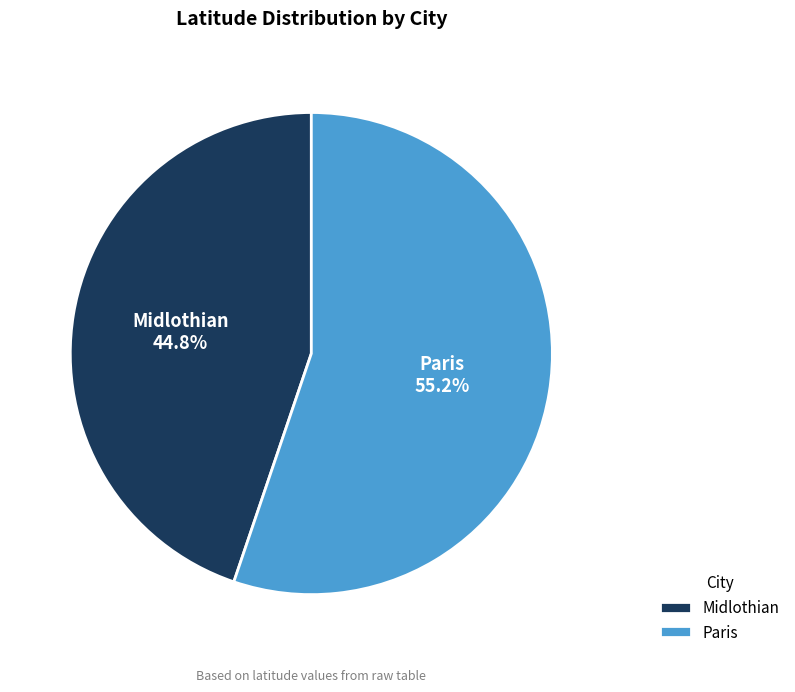

What percentage is NOT represented by Midlothian?

55.2%